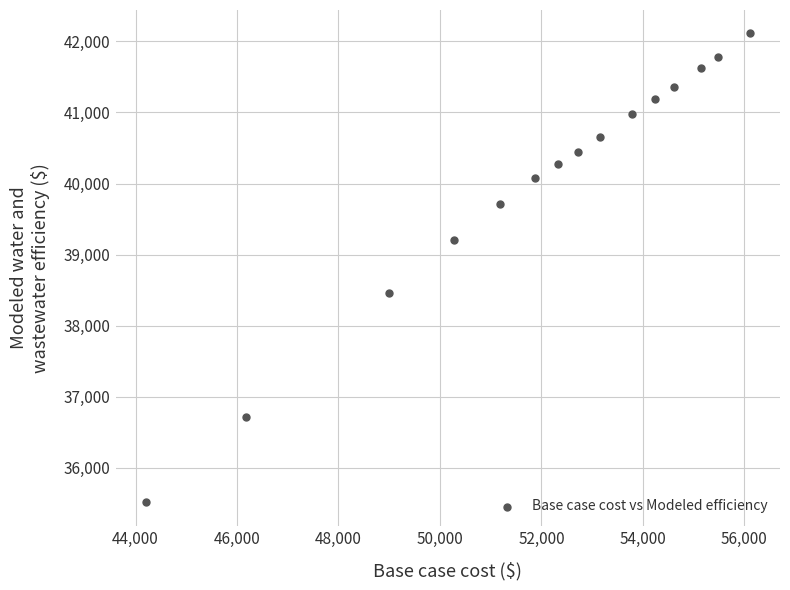

What is the range of X values (max minus min)?

11905.6